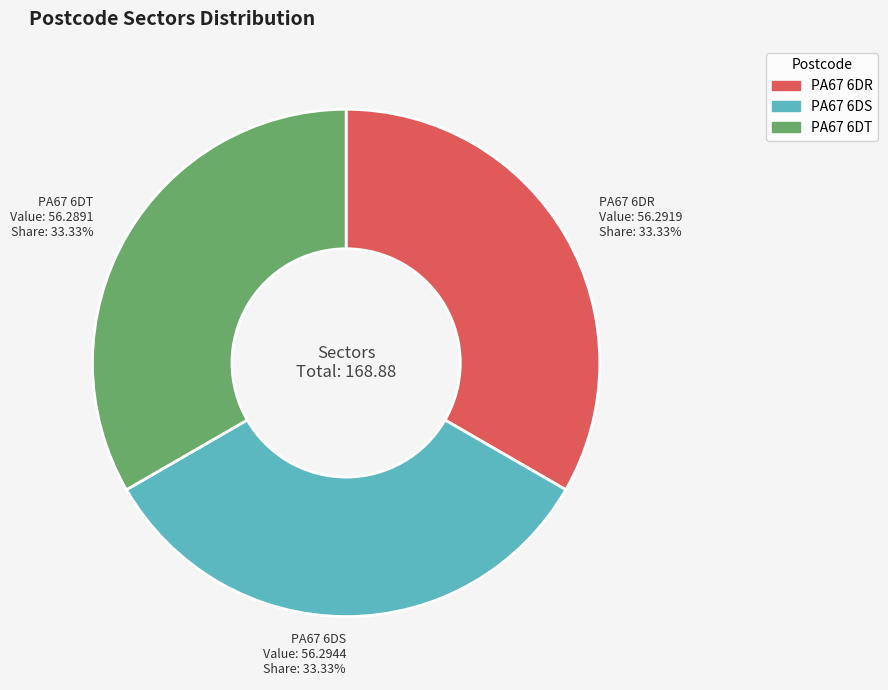

What is the ratio of the value at PA67 6DT to the value at PA67 6DS?

1.0